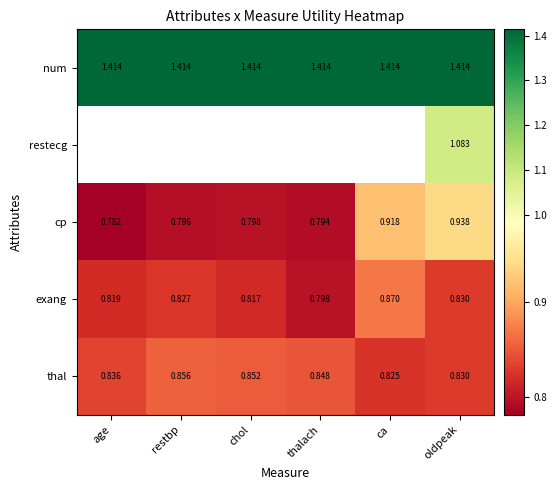

Which label corresponds to the largest value in the chart?

age